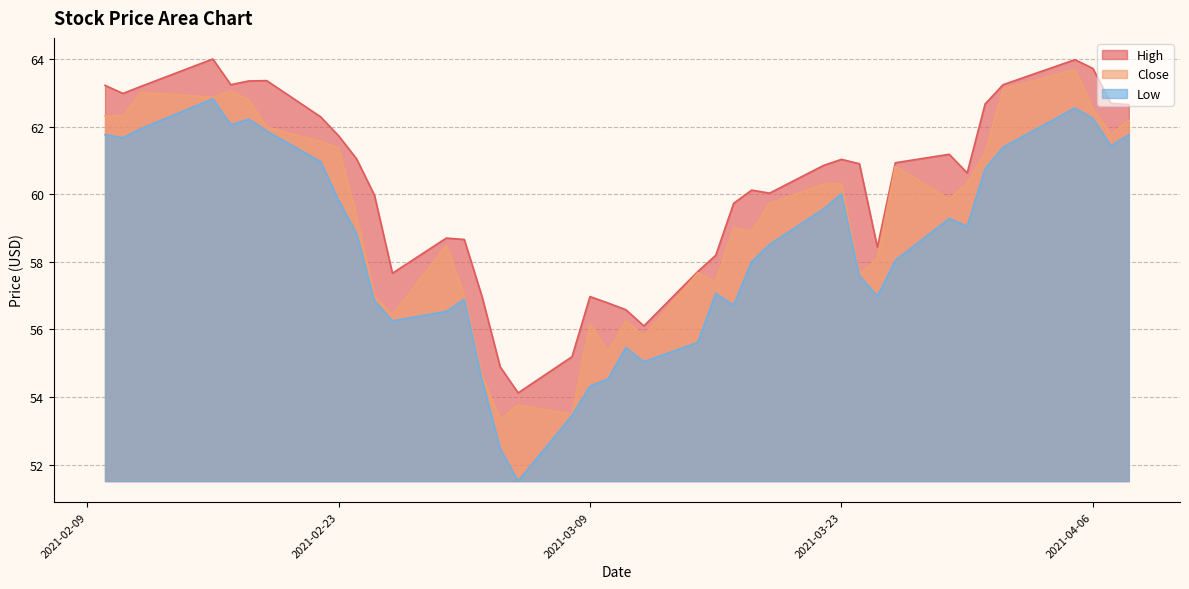

What is the average value of the Close series?

59.3